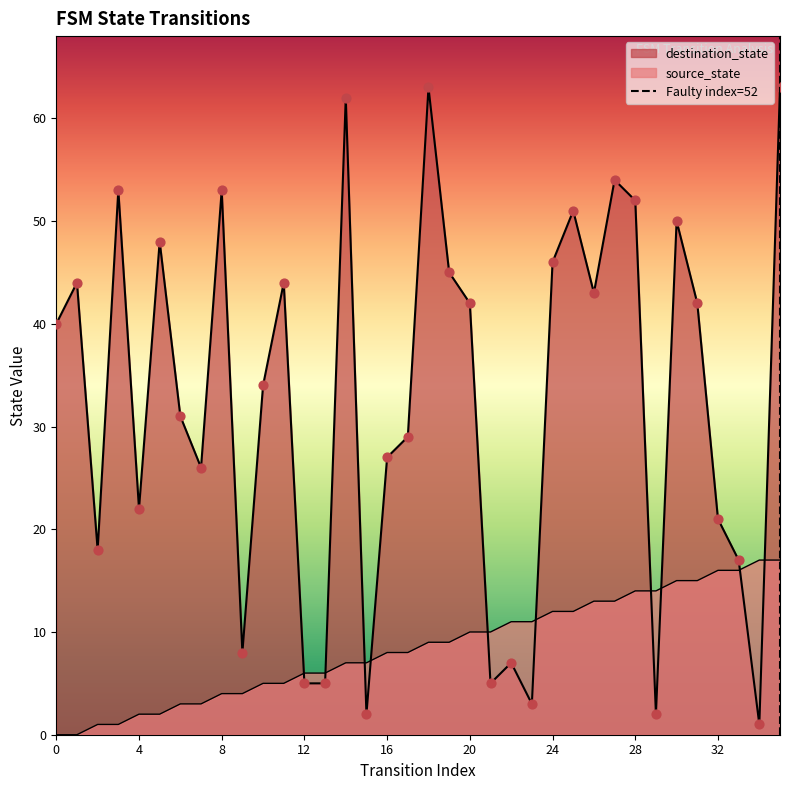

Which series contains the lowest Y value?

source_state